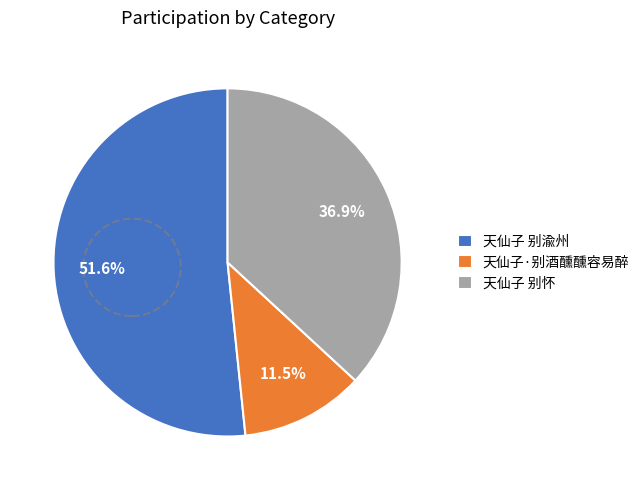

What is the largest slice in the pie chart?

天仙子 别渝州